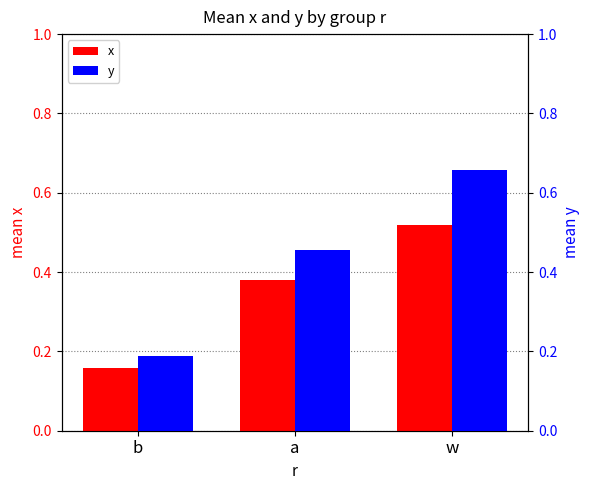

What is the difference between the x values at a and b?

0.2